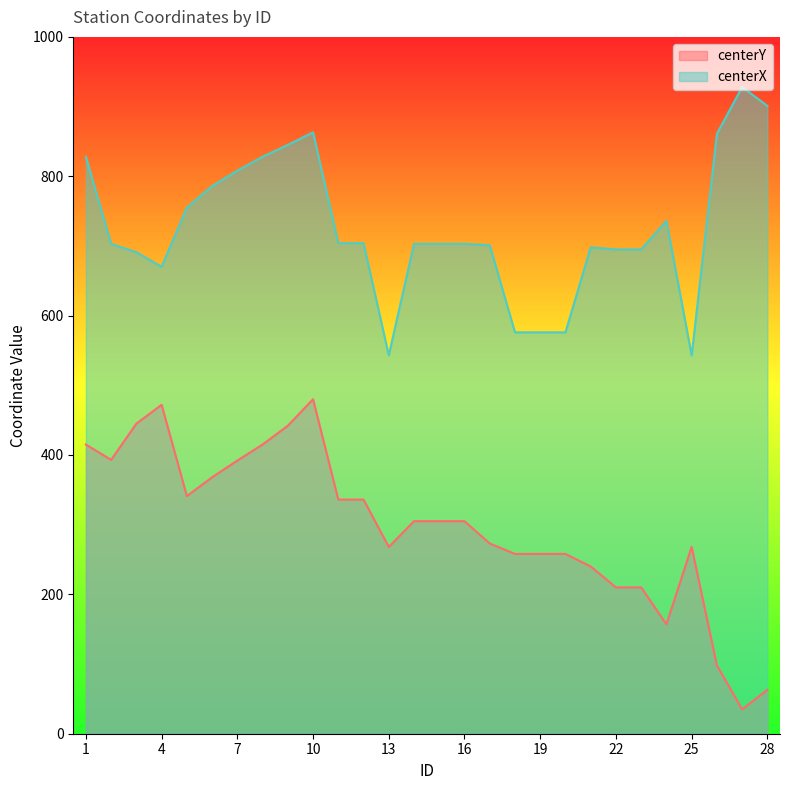

How many lines are shown in the chart?

2